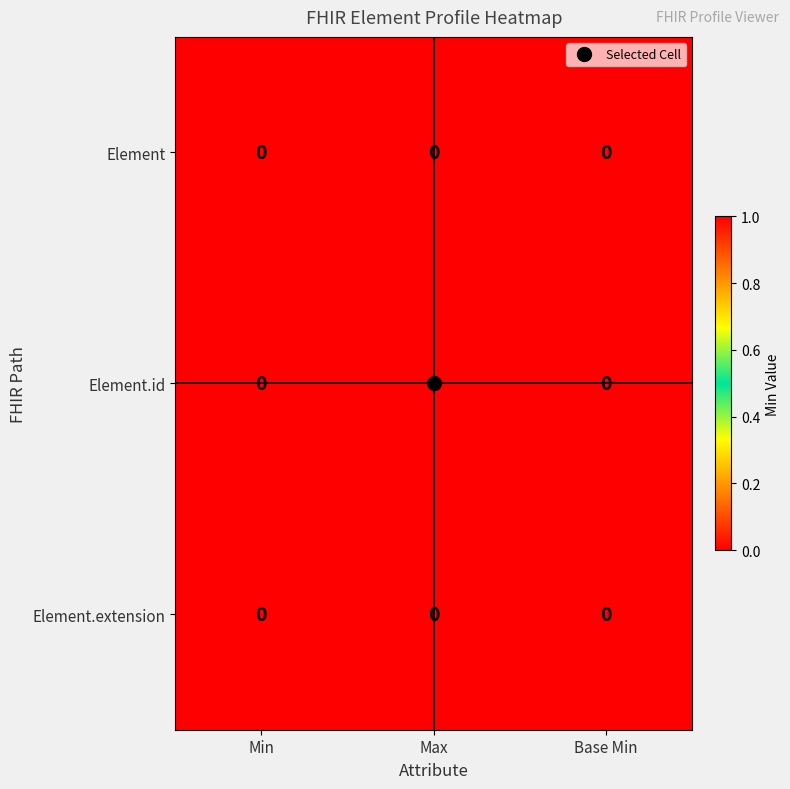

True or false: Element has a value of 0 at Base Min.

True